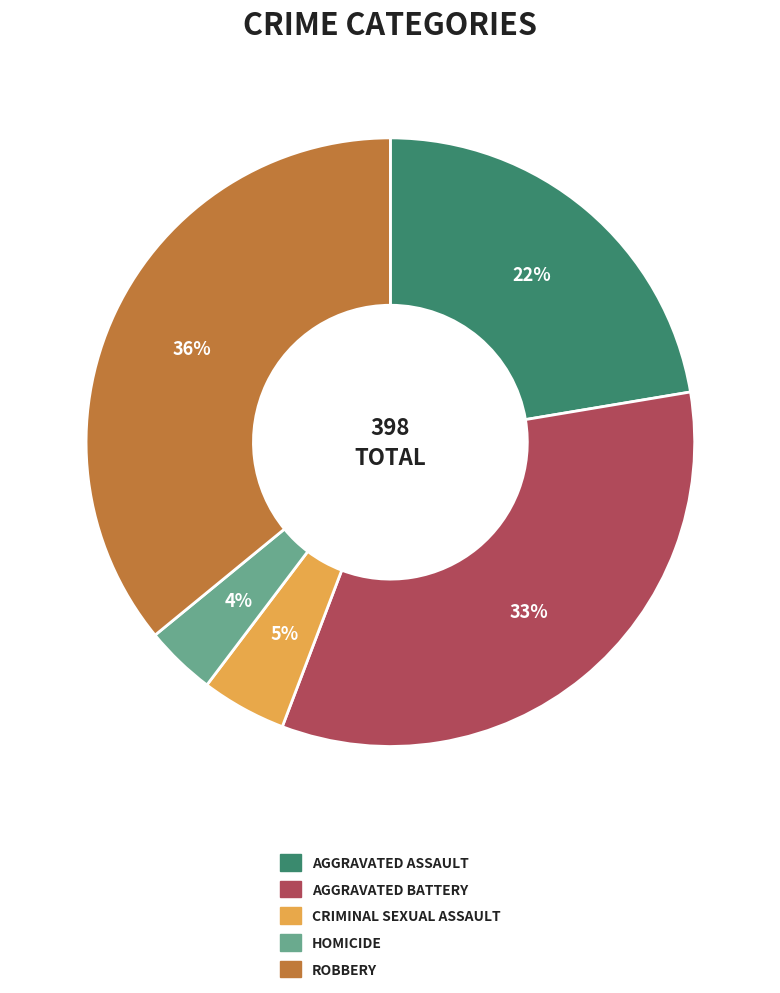

Is there a majority slice in this chart?

No